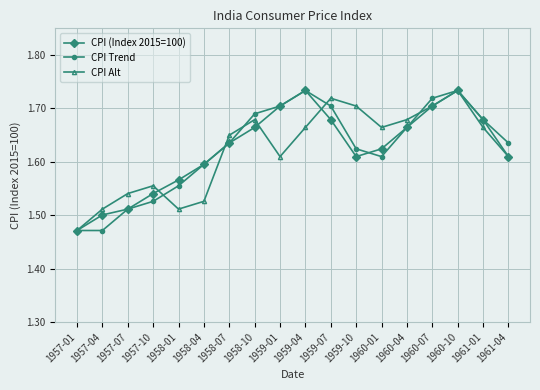

Is the value of CPI Trend at 1961-04 greater than the value of CPI Alt at 1957-10?

Yes